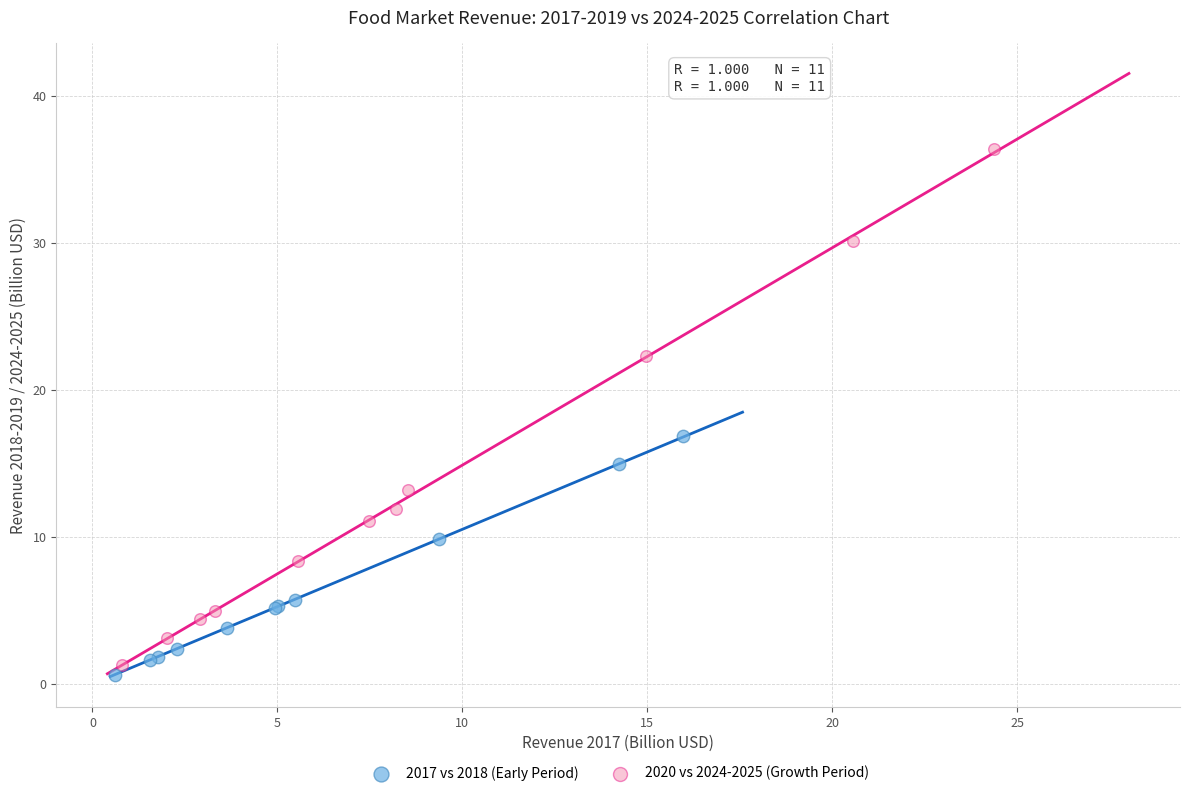

What are all the series names shown in the legend?

2017 vs 2018 (Early Period), 2020 vs 2024-2025 (Growth Period)